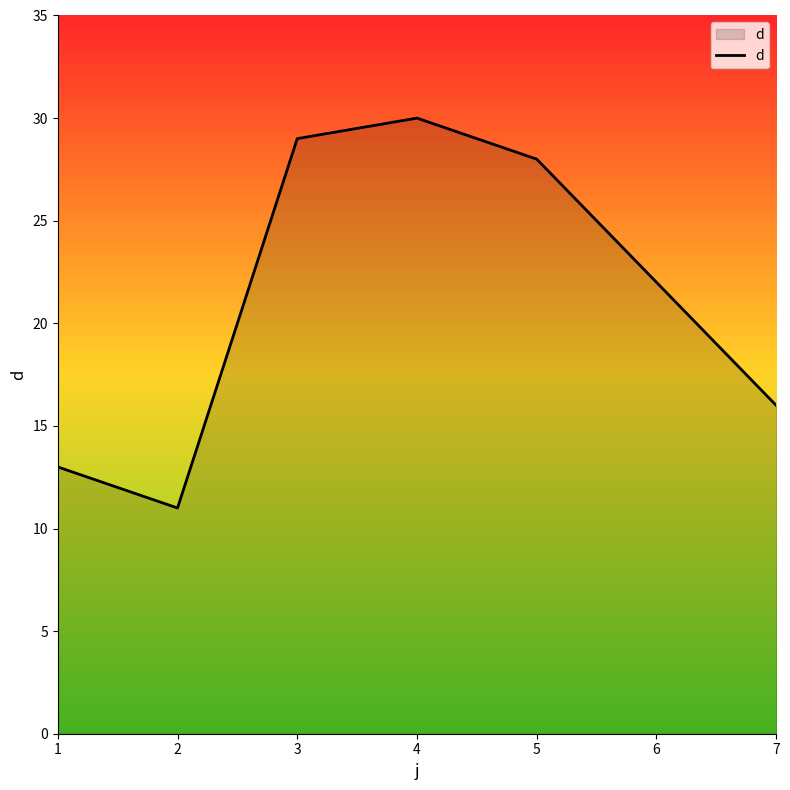

What is the ratio of the value at 5 to the value at 1?

2.2